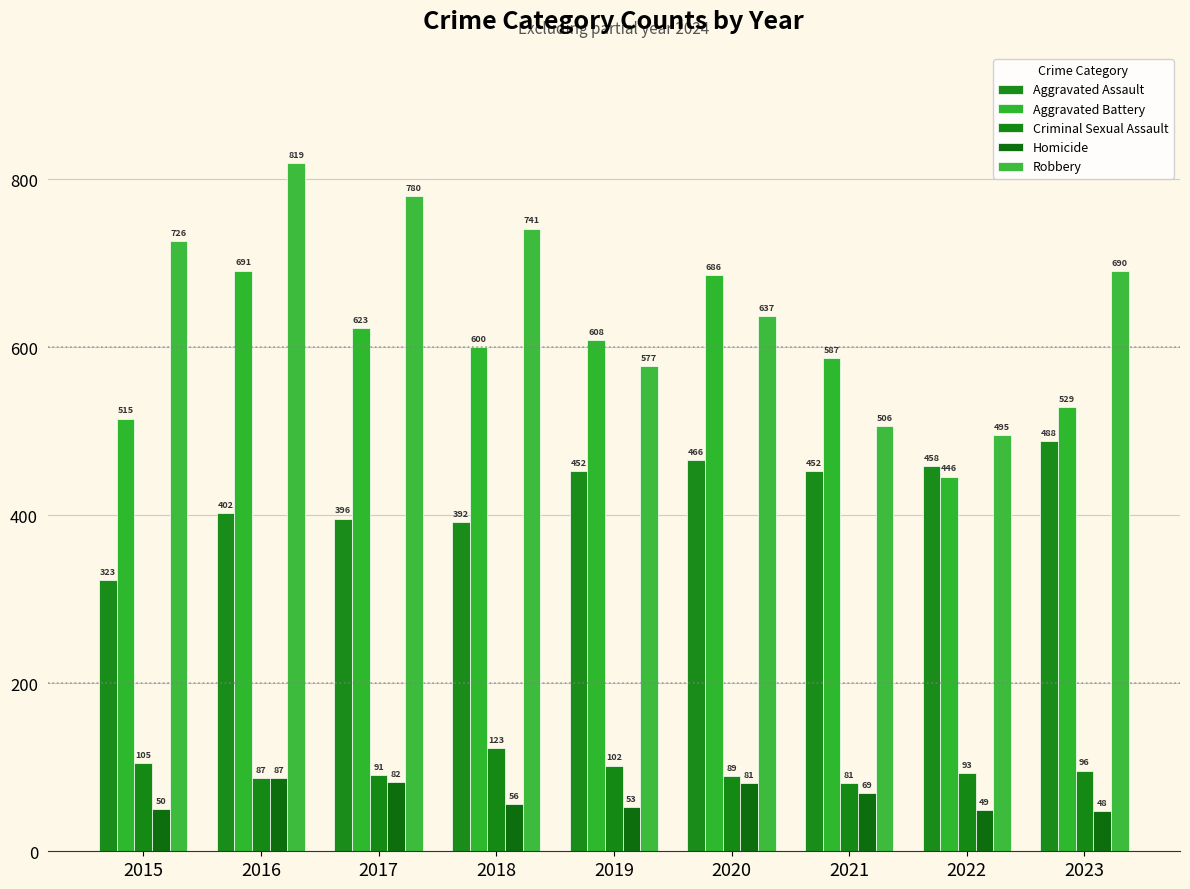

What is the value of the Aggravated Assault bar at the 1st from the left?

323